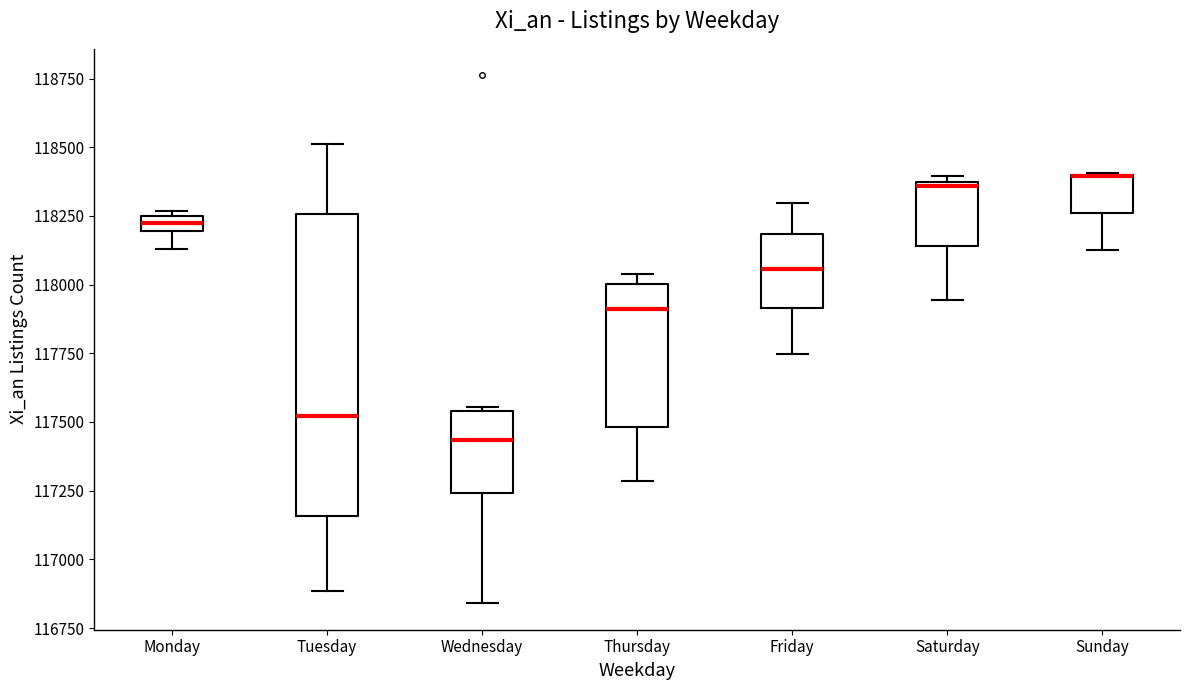

Which box is the tallest, from its lower edge to its upper edge?

Tuesday